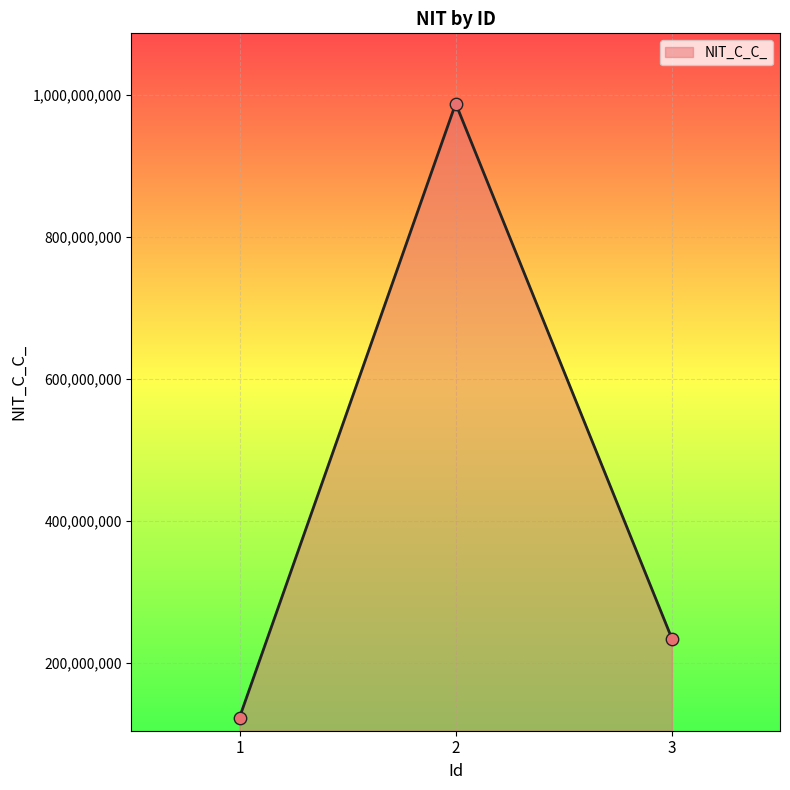

What is the ratio of the value at 2 to the value at 1?

8.0